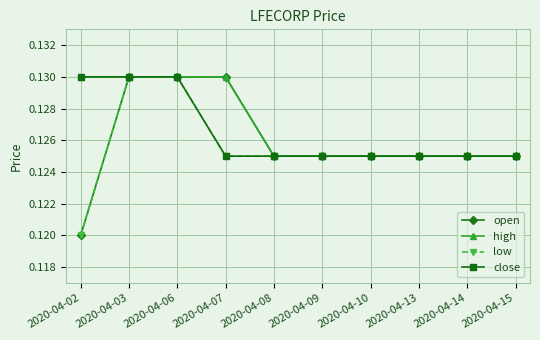

At which label is open closest to 0?

2020-04-02